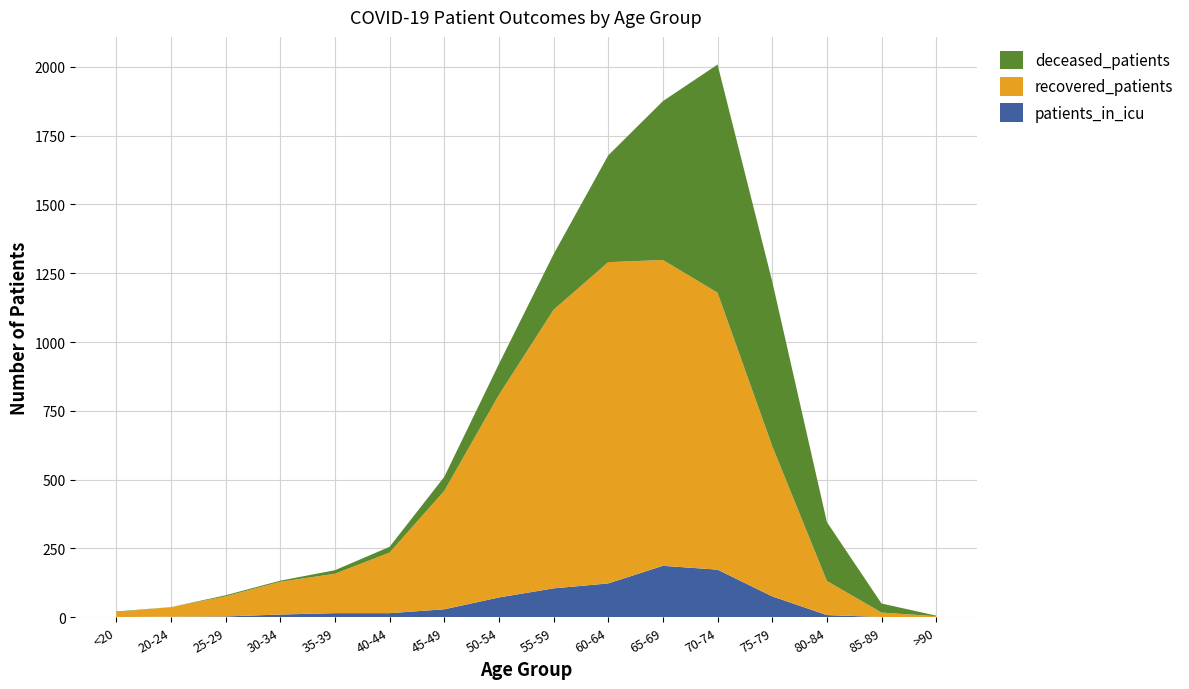

Reading left to right, extract all data points from this chart.

recovered_patients: <20=18	20-24=35	25-29=73	30-34=119	35-39=143	40-44=220	45-49=430	50-54=736	55-59=1012	60-64=1167	65-69=1111	70-74=1006	75-79=546	80-84=124	85-89=16	>90=4
patients_in_icu: <20=1	20-24=2	25-29=3	30-34=10	35-39=15	40-44=15	45-49=29	50-54=72	55-59=105	60-64=123	65-69=187	70-74=173	75-79=76	80-84=8	85-89=1	>90=0
deceased_patients: <20=2	20-24=0	25-29=4	30-34=4	35-39=13	40-44=21	45-49=51	50-54=112	55-59=202	60-64=388	65-69=577	70-74=829	75-79=598	80-84=214	85-89=33	>90=2